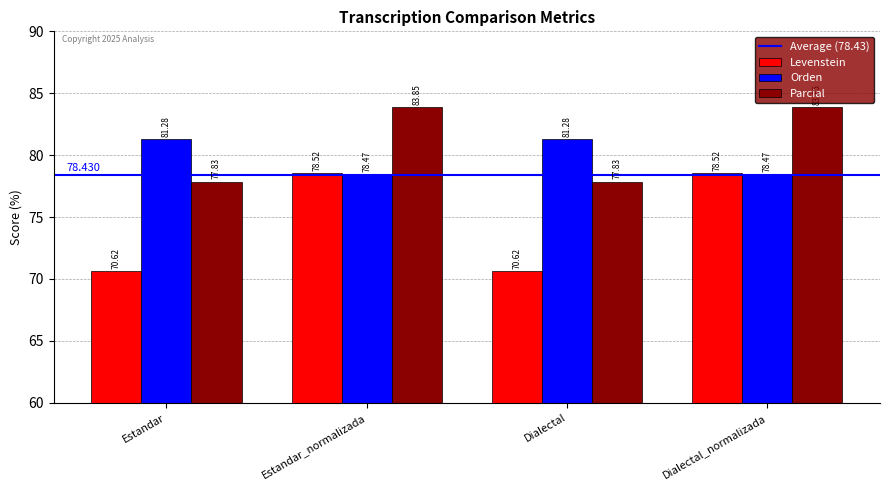

What position from the left is Estandar_normalizada?

2